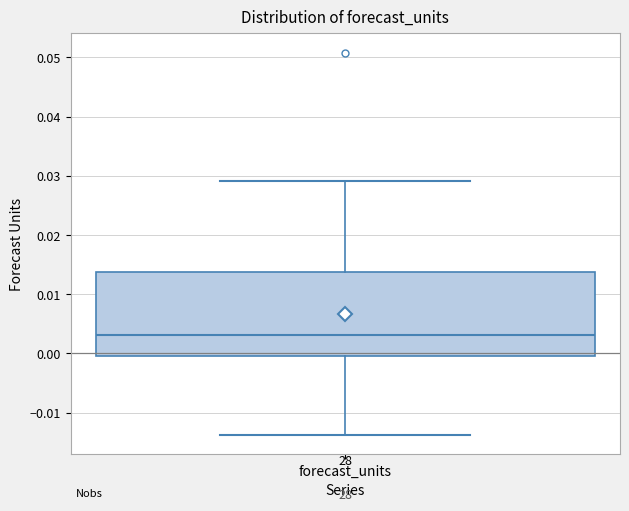

Where does the upper whisker of the box for forecast_units end on the y-axis? The values are not printed on the chart, so give them approximately, as read against the axis.

0.029